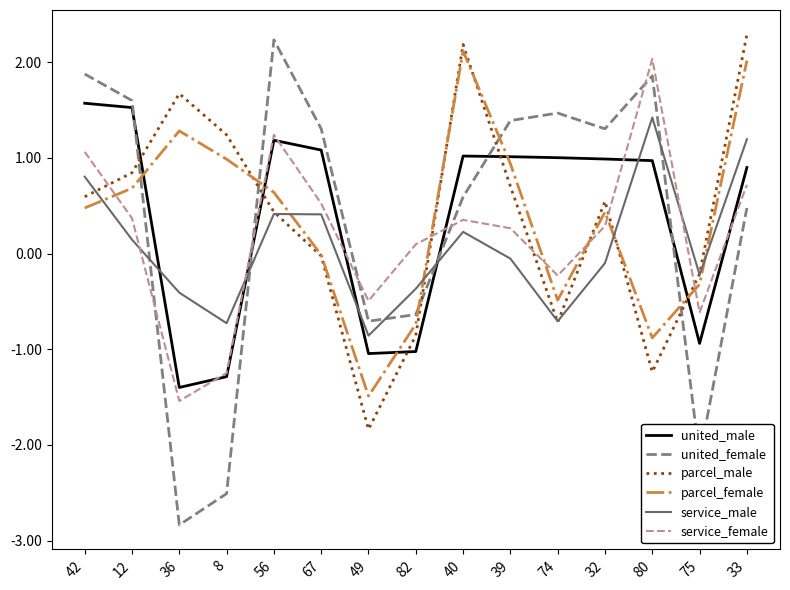

Is this an area chart (filled region under the line)?

No